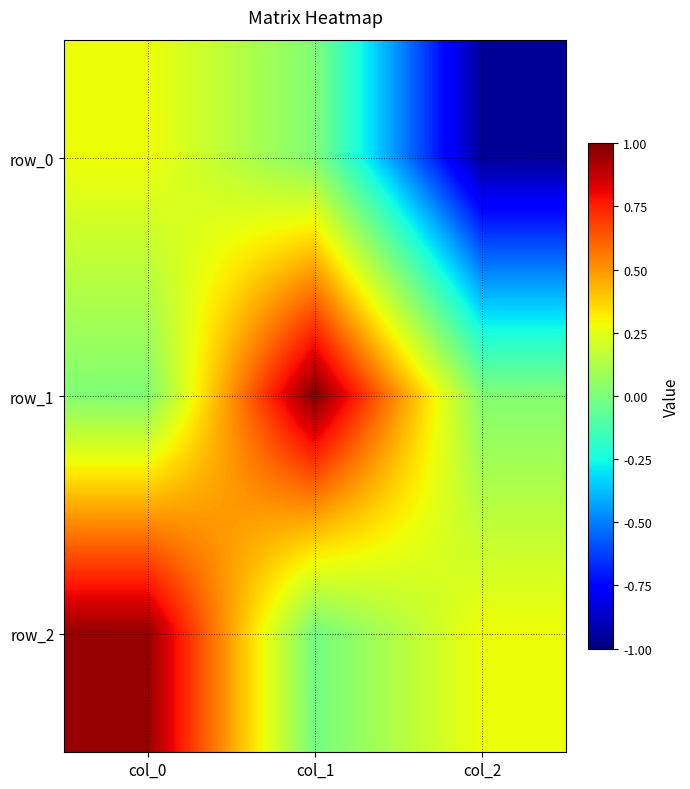

How many positive values does the row_2 series have?

2